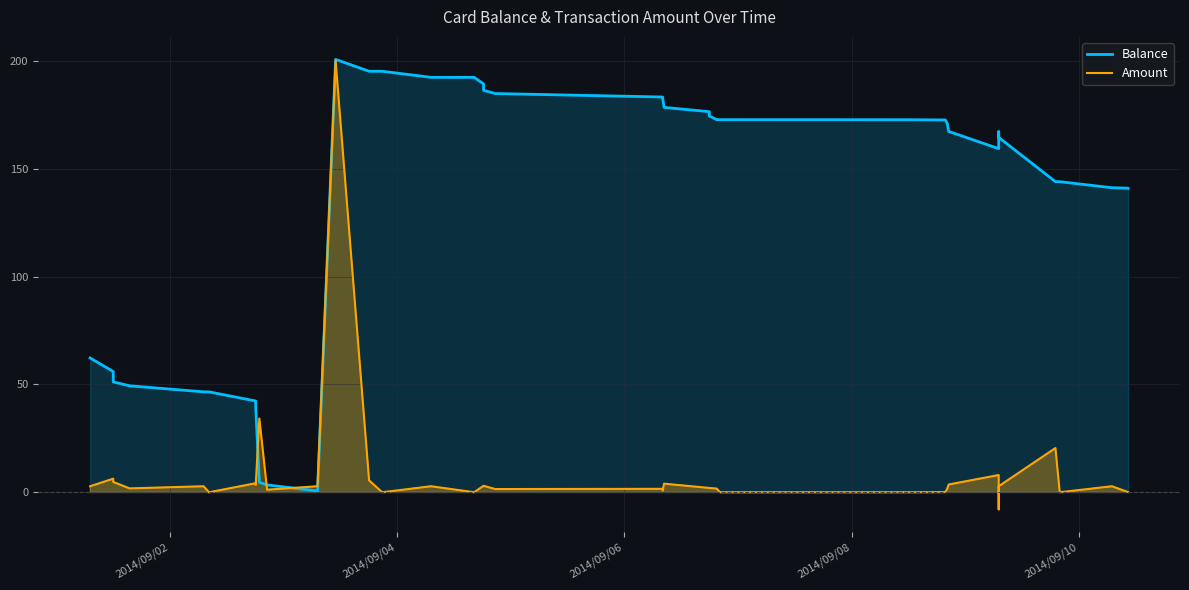

How many lines are shown in the chart?

2